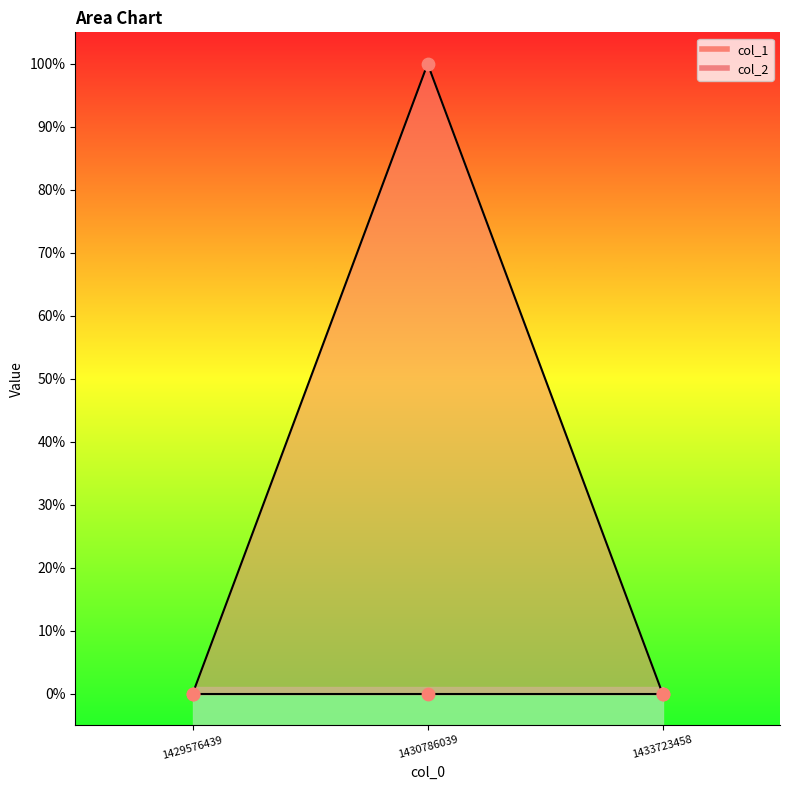

What is the change in value from 1429576439 to 1430786039?

+1